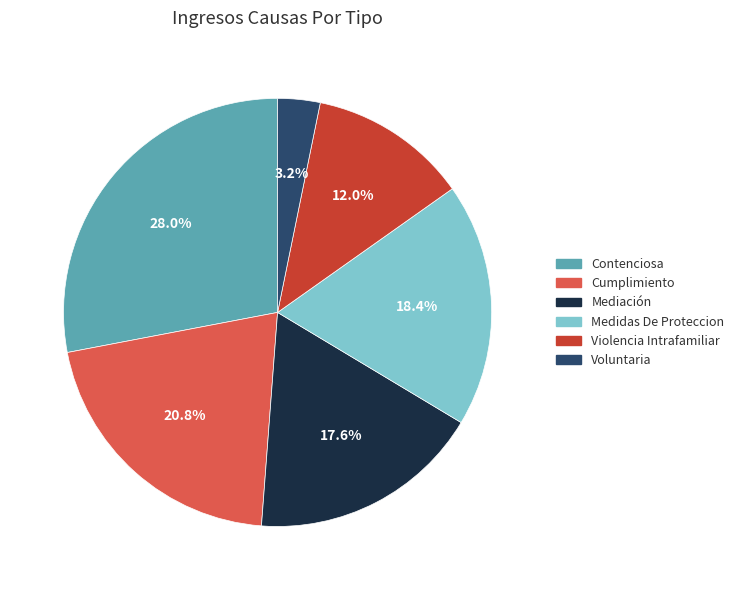

To the nearest percent, what percentage of the pie is Mediación?

18%